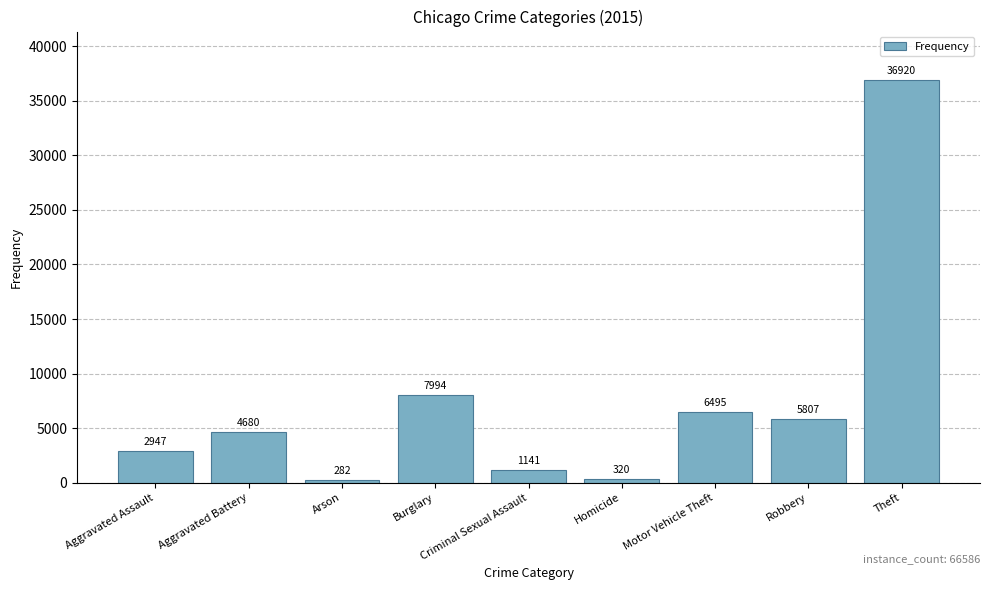

Reading left to right, what are all the values shown in this chart?

2947	4680	282	7994	1141	320	6495	5807	36920